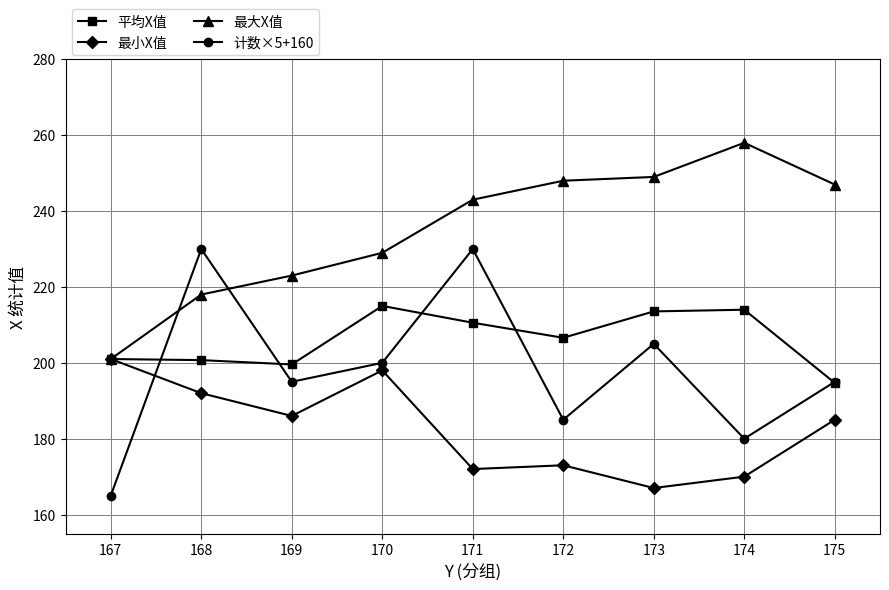

What are all the series names shown in the legend?

平均X值, 最小X值, 最大X值, 计数×5+160